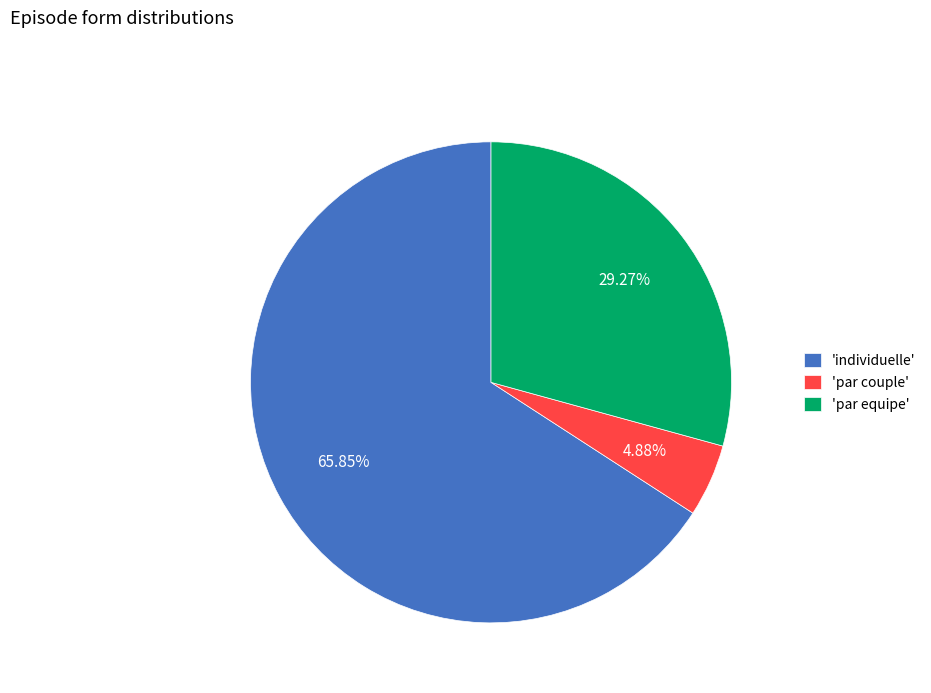

Is 'individuelle' the majority of the pie?

Yes